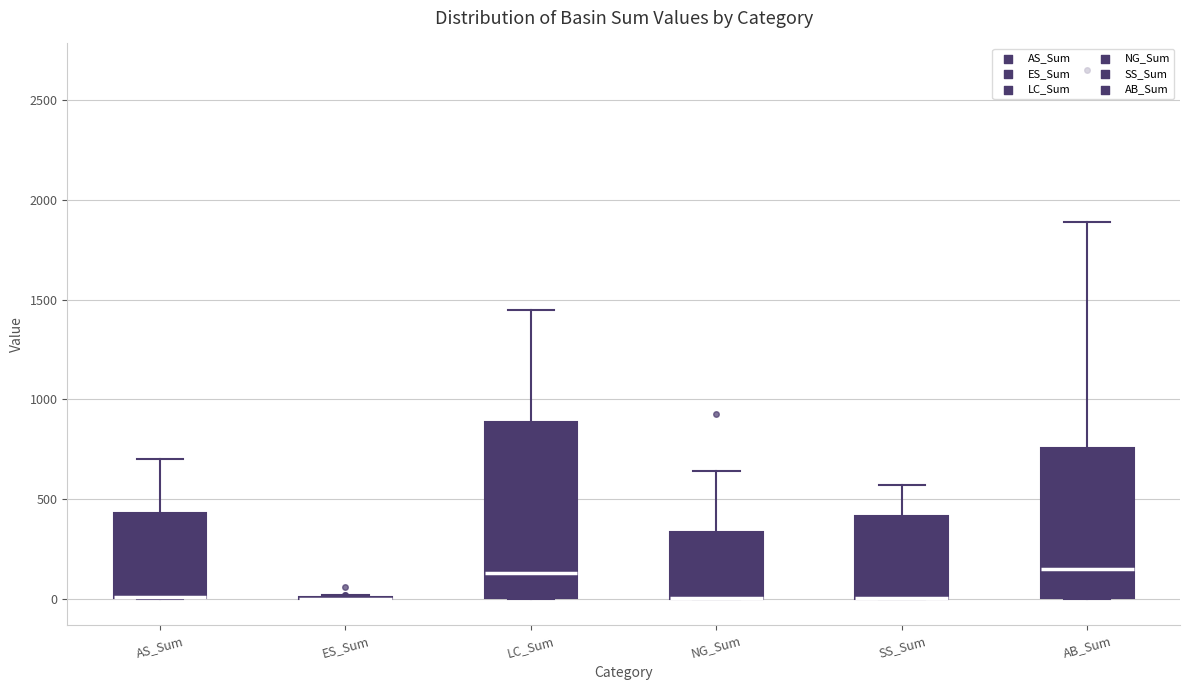

Comparing the boxes themselves (not the whiskers), which one is the tallest?

LC_Sum